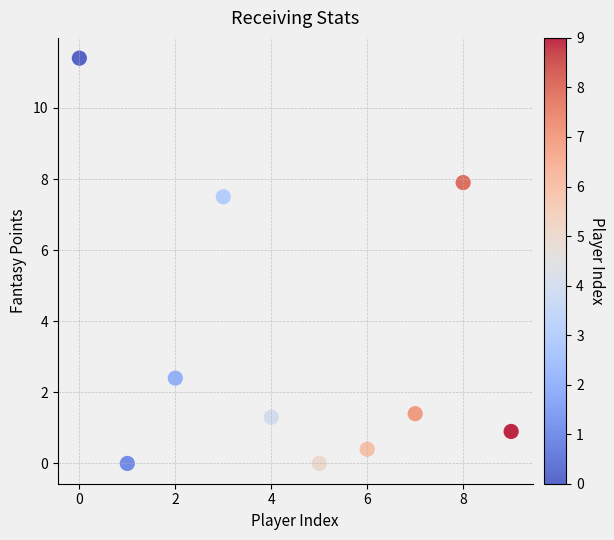

What is the range of Y values (max minus min)?

11.4